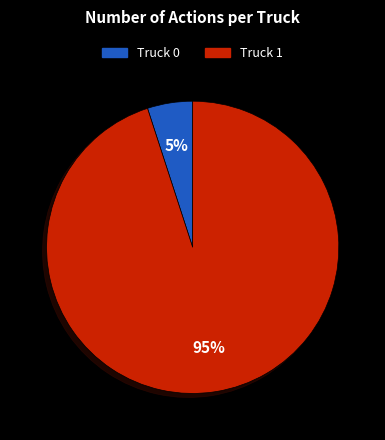

How many slices are in this pie chart?

2